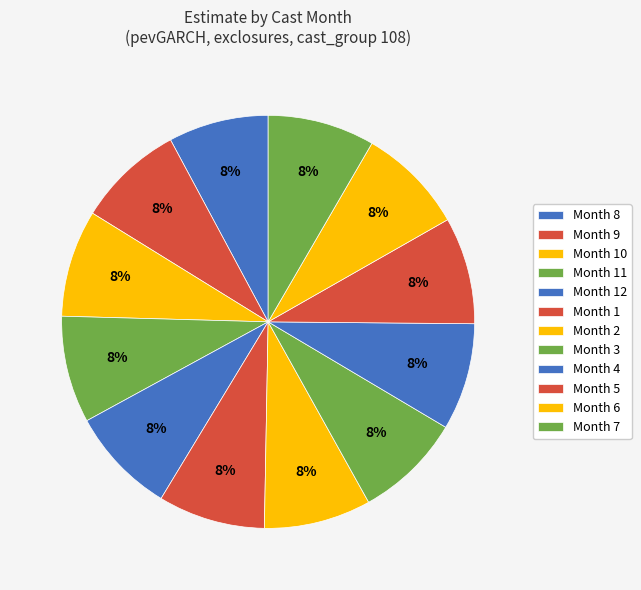

How many segments does this pie chart have?

12